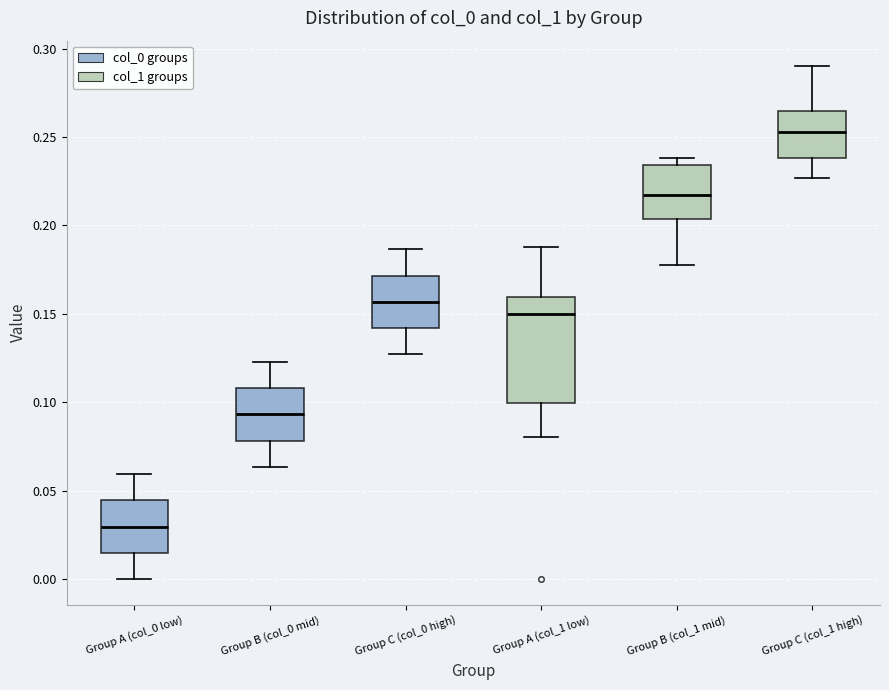

Which box has the lowest median line?

Group A (col_0 low)